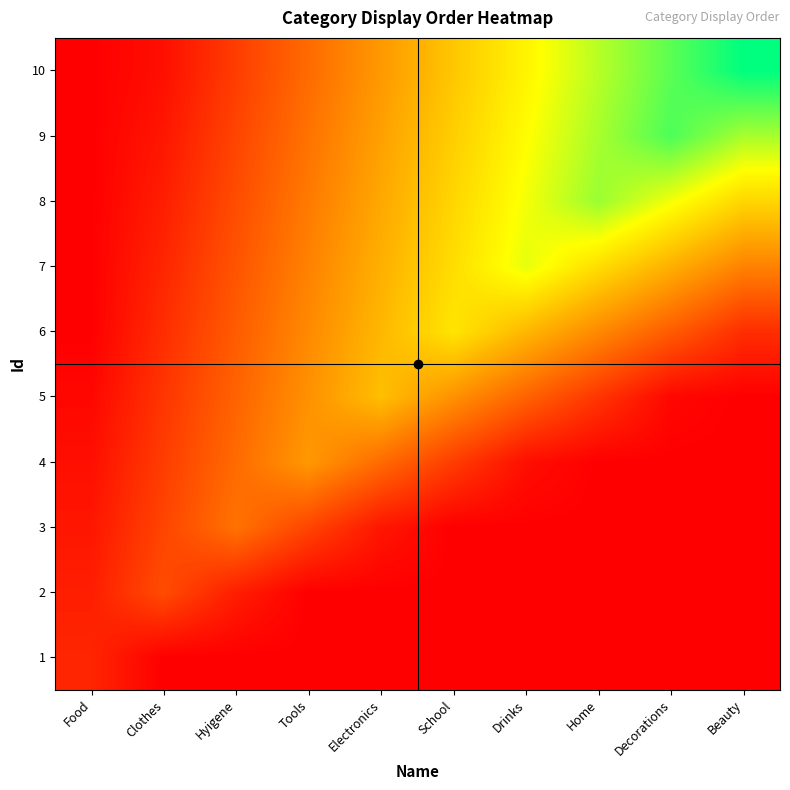

Count the number of data series in this chart.

10